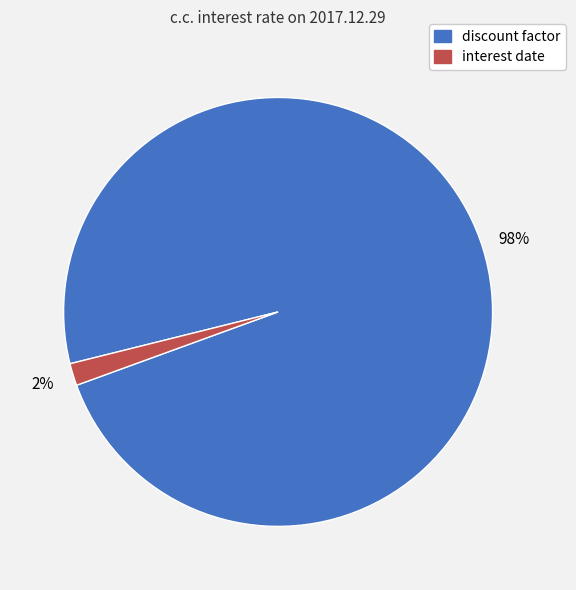

Which slice is the smallest?

interest date